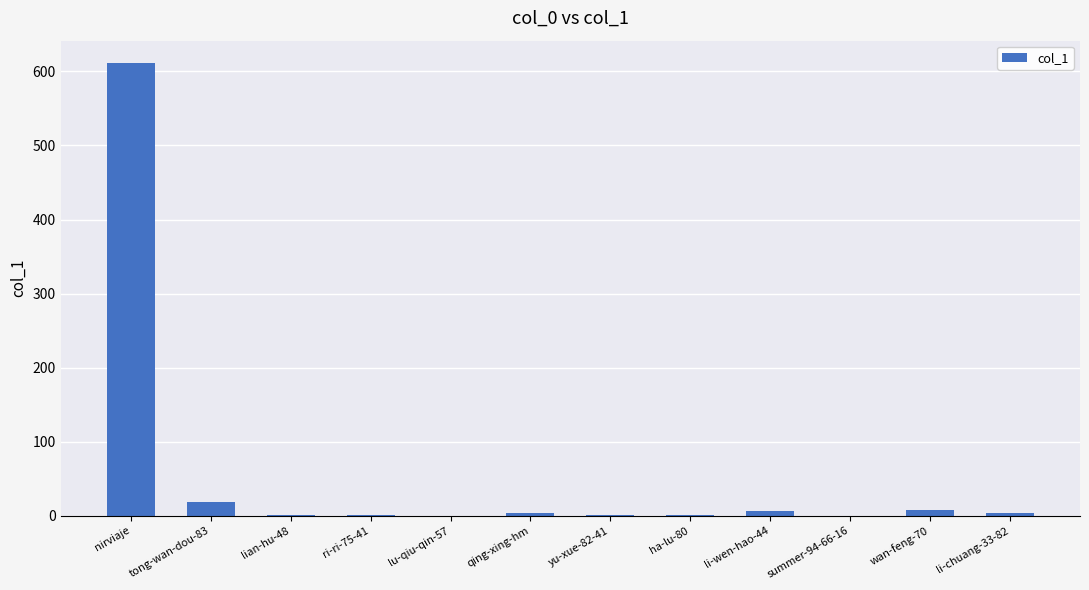

Which label corresponds to the largest value in the chart?

nirviaje